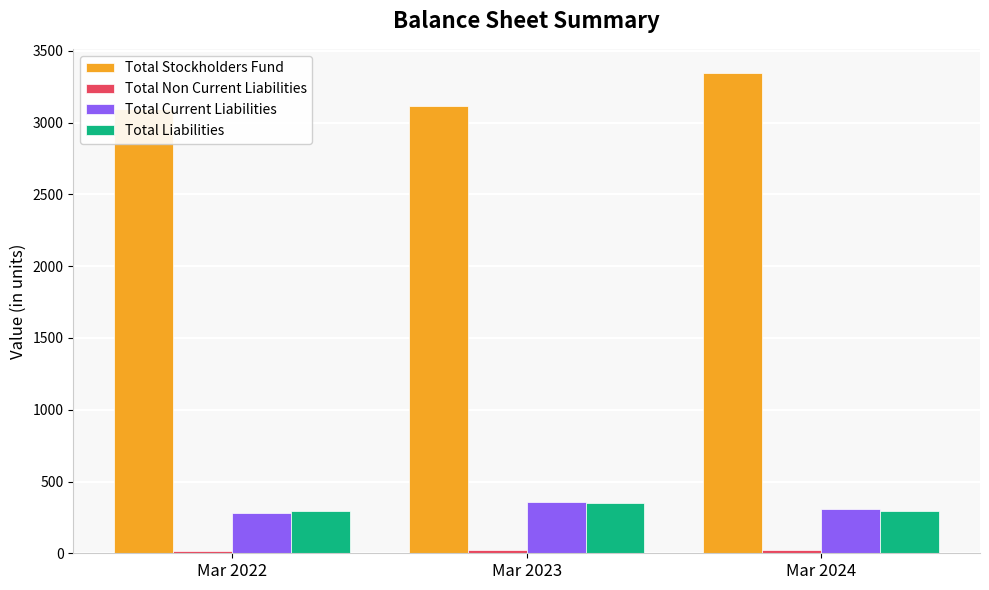

Which has a higher value, Mar 2024 or Mar 2023?

Mar 2024